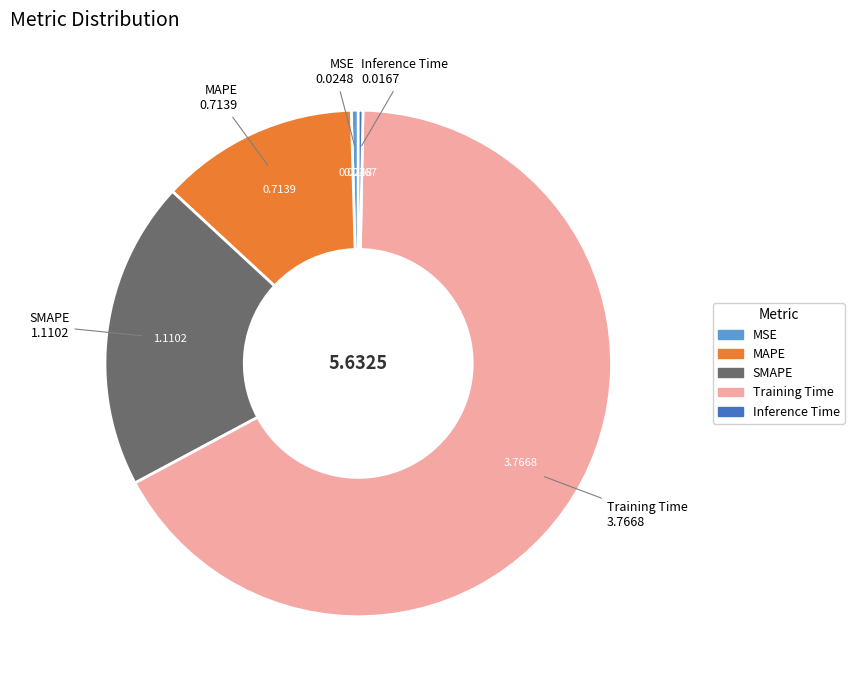

What is the largest slice in the pie chart?

Training Time